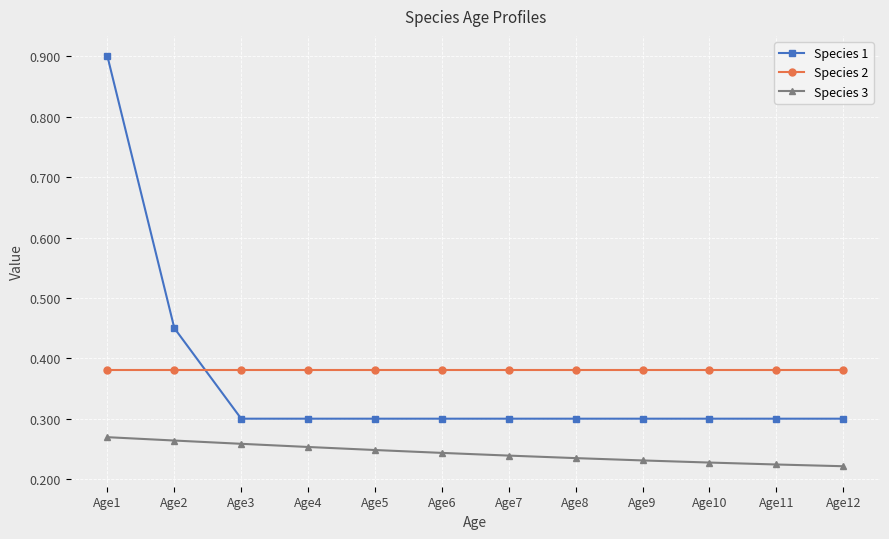

What is the sum of the Species 2 values at Age4 and Age7?

0.8